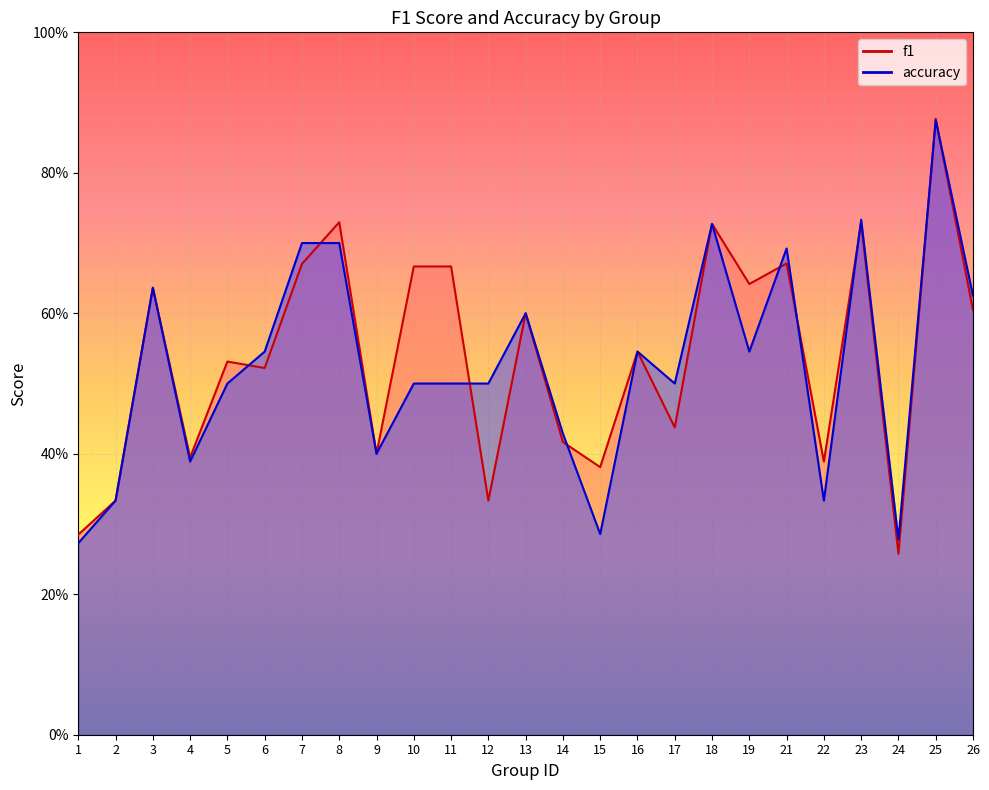

What is the value of the f1 point at the 13th from the left?

0.6